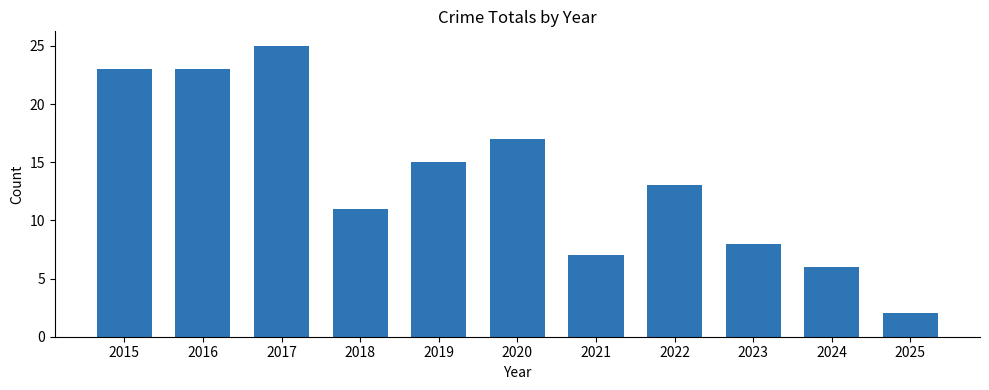

What is the value of the 5th bar from the left?

15